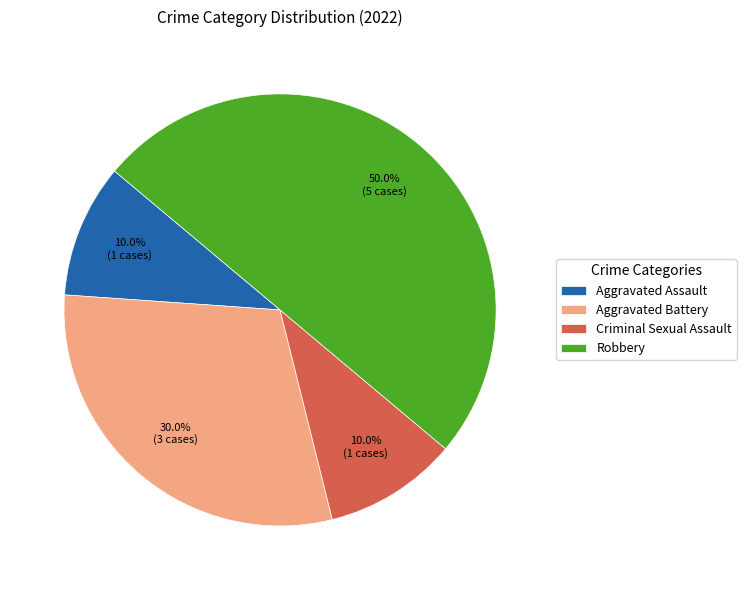

What is the largest slice in the pie chart?

Robbery